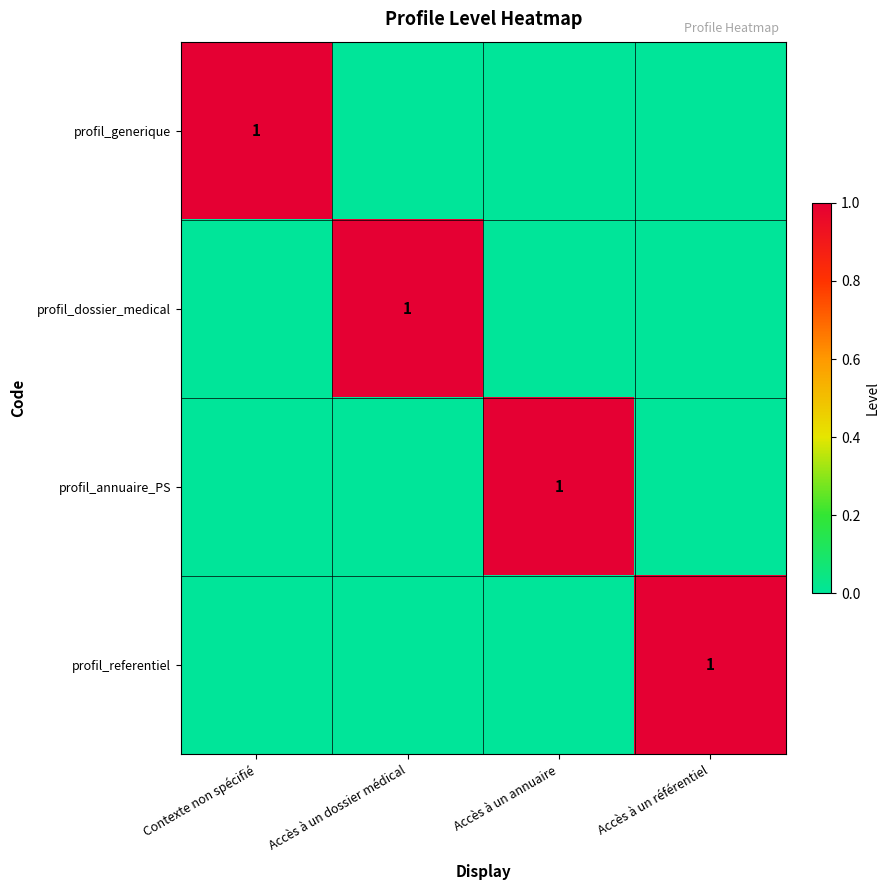

At how many categories does at least one series exceed 0?

4